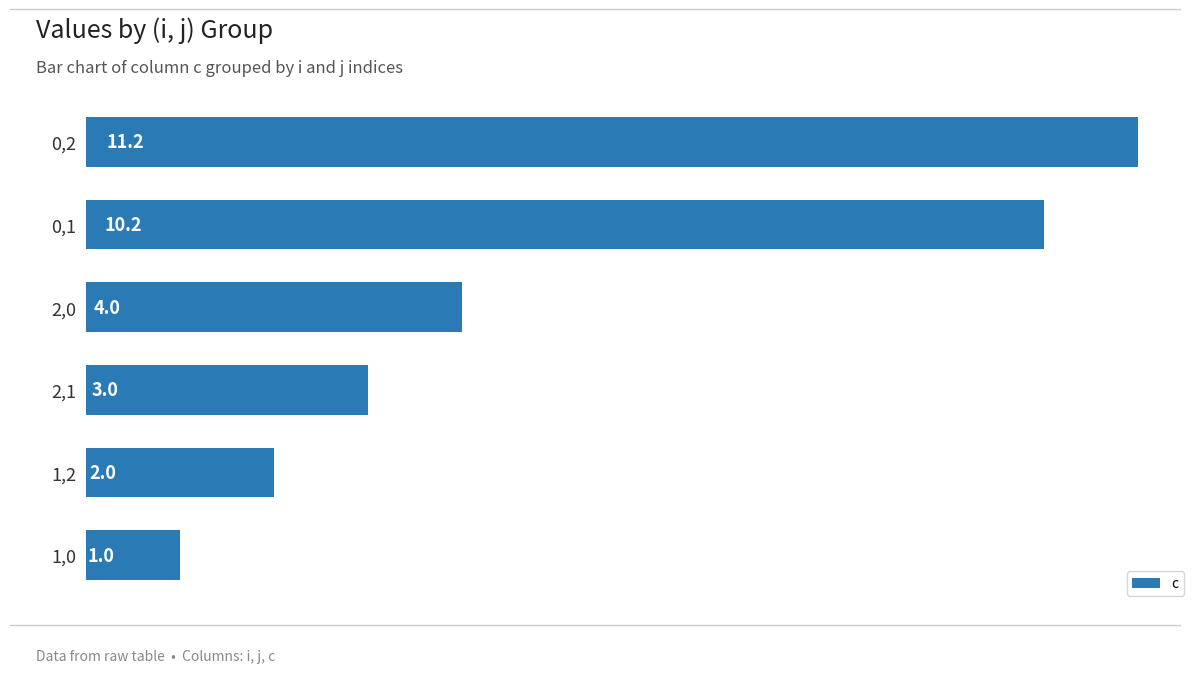

The value at 1,0 is 1.0. True or false?

True